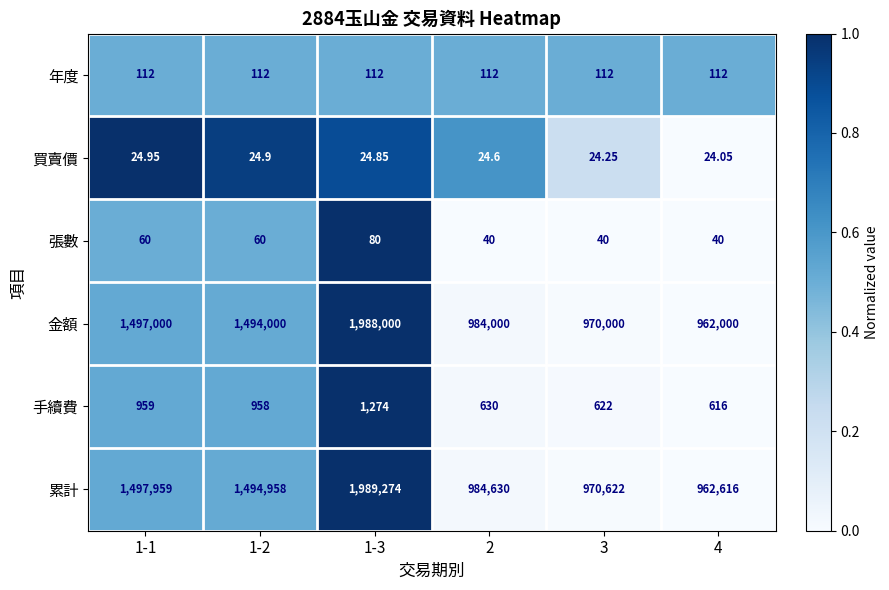

Which series has the largest range (max minus min)?

累計